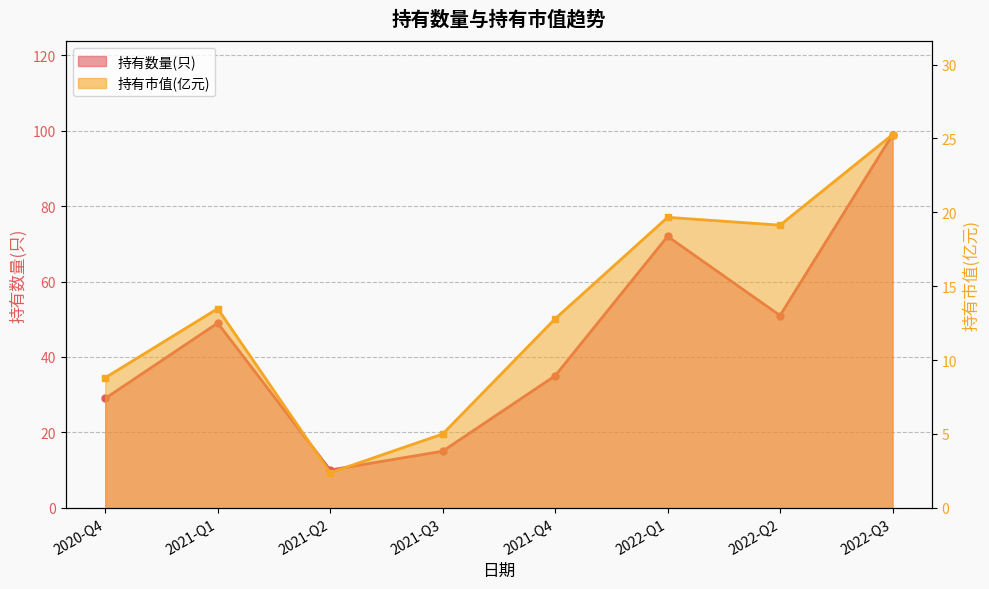

Which series has the largest total across all categories?

持有数量(只)